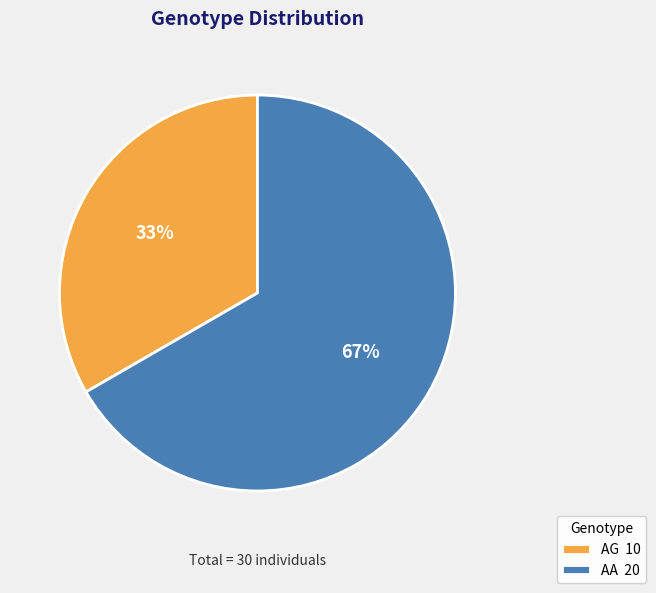

Combined, do AG and AA account for over 50%?

Yes